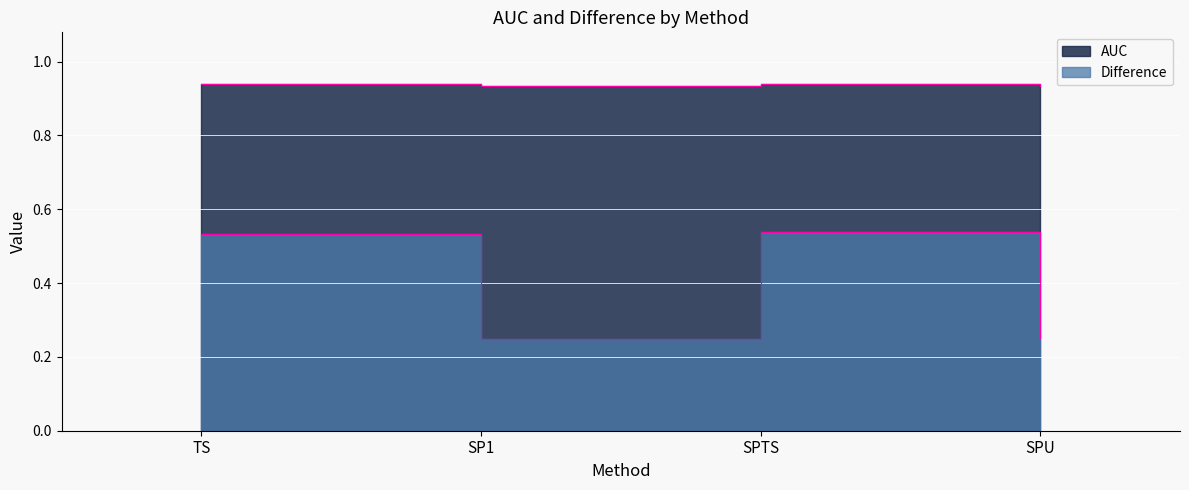

List the series in order of their peak value, highest first.

AUC, Difference